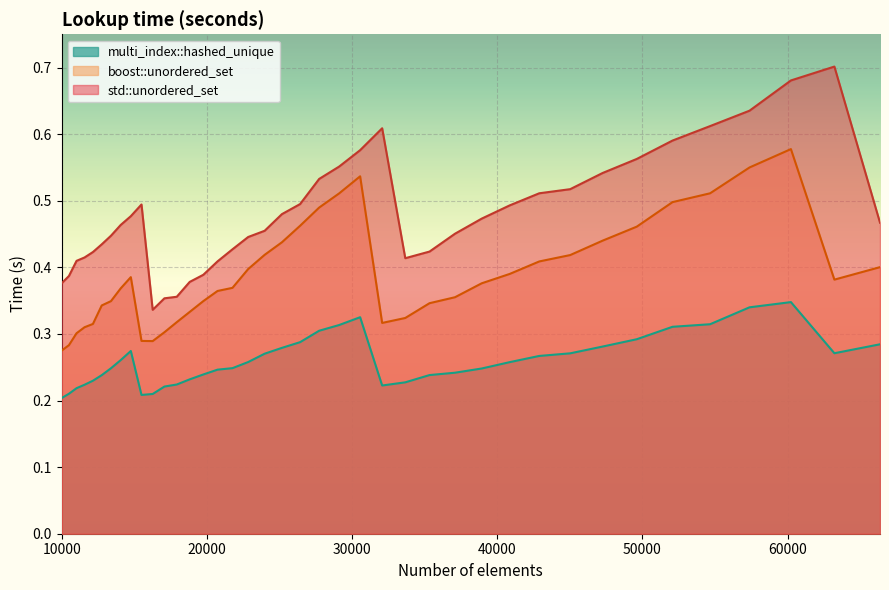

How many lines are shown in the chart?

3